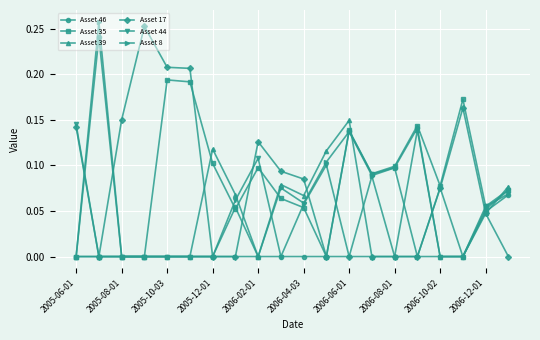

Count the Asset 35 values in the range 0 to 1.

20